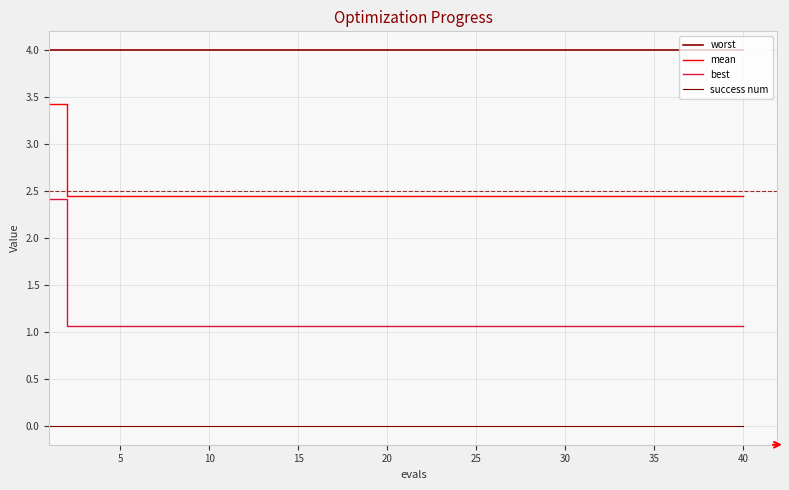

How many lines are shown in the chart?

4